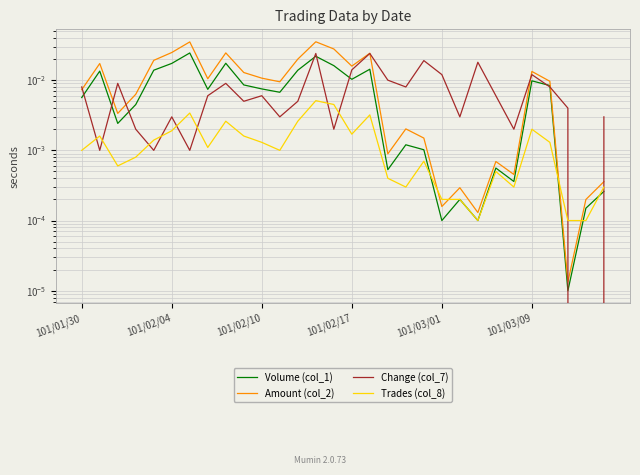

List the series in order of their peak value, highest first.

Amount (col_2), Volume (col_1), Change (col_7), Trades (col_8)